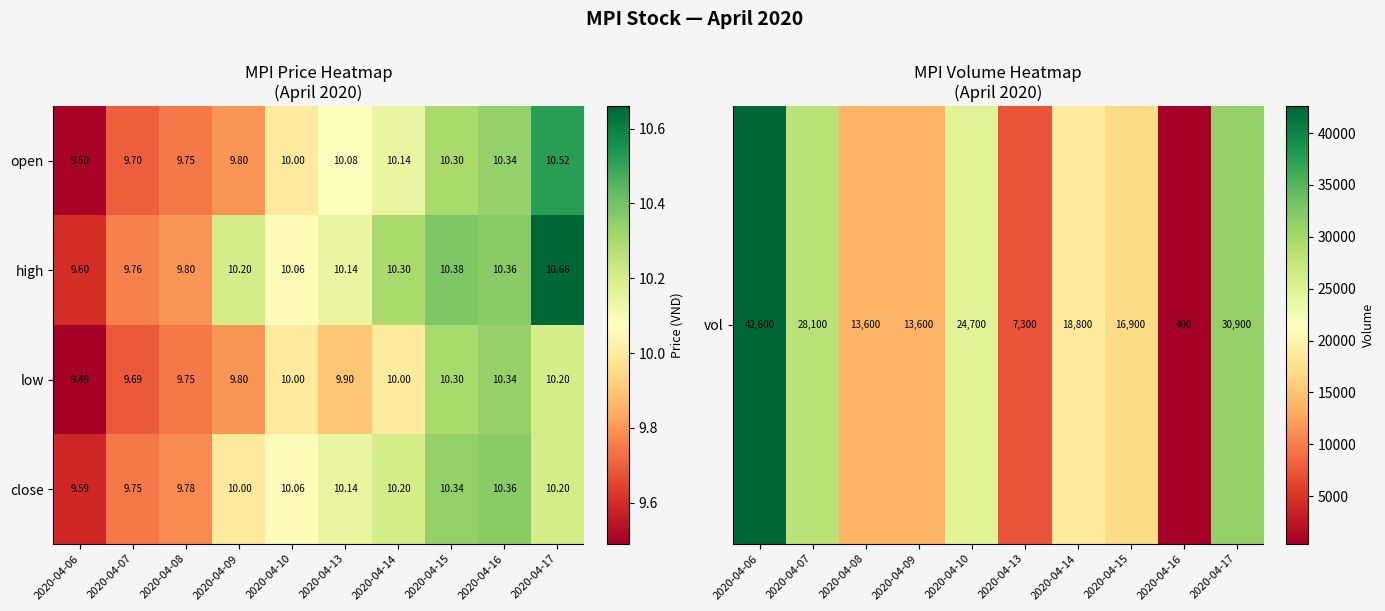

Which series has the largest total across all categories?

high